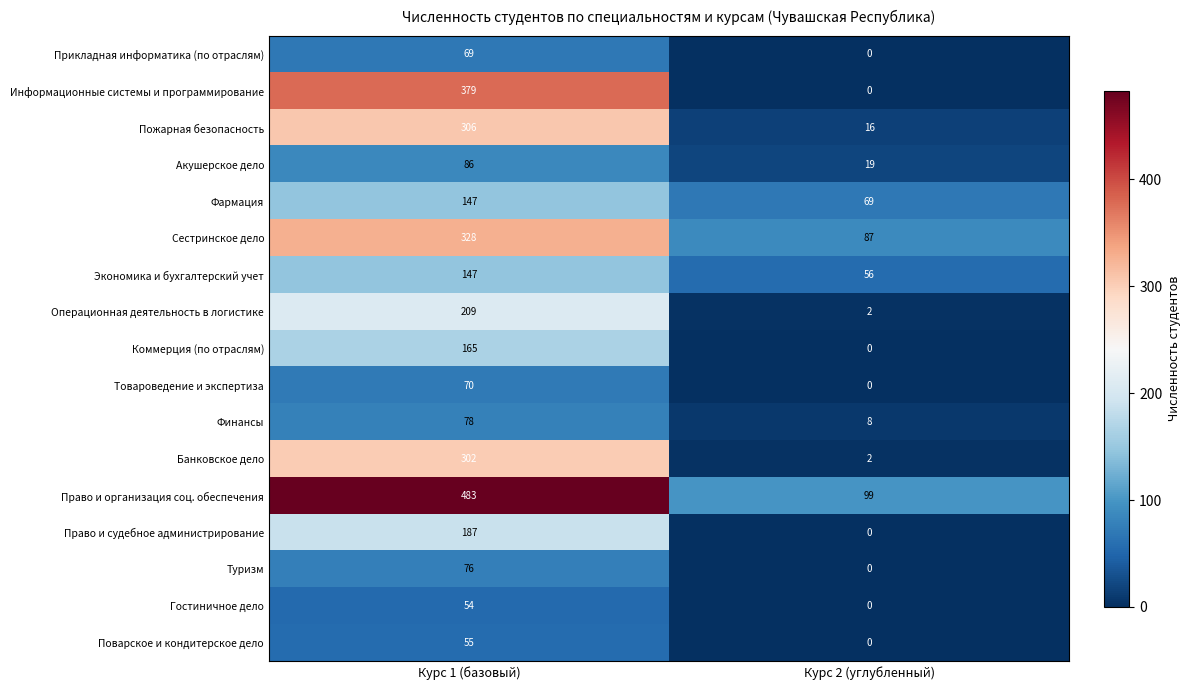

How many data points does each series have?

2